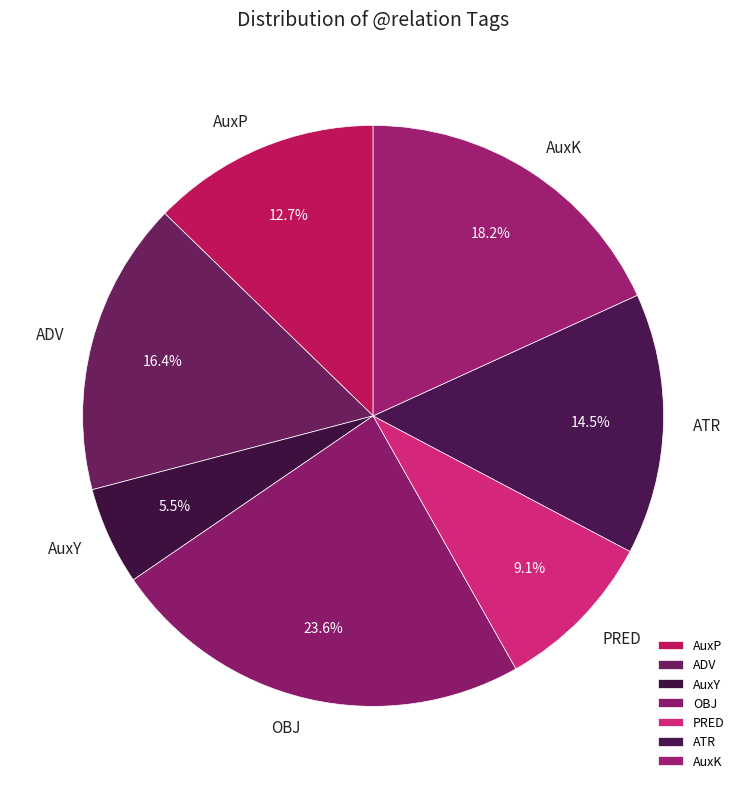

How many slices are in this pie chart?

7